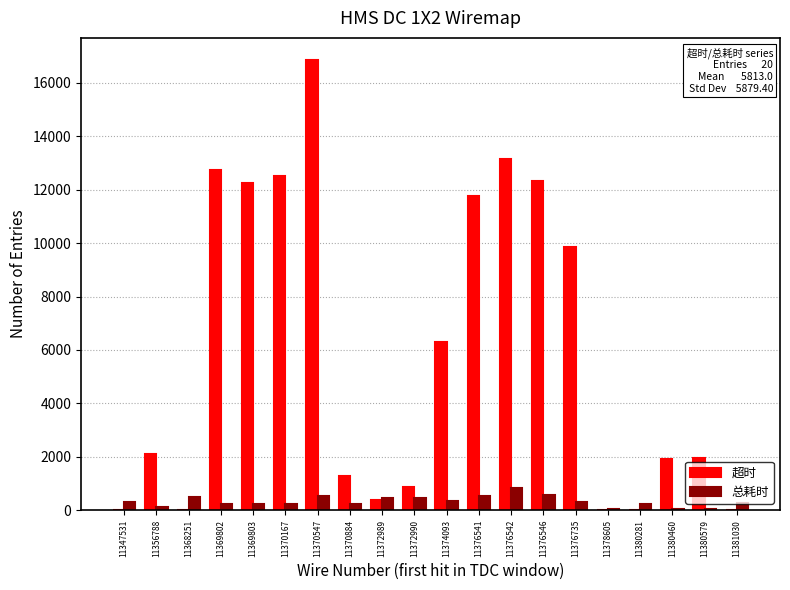

What is the highest value of the 超时 series?

16844